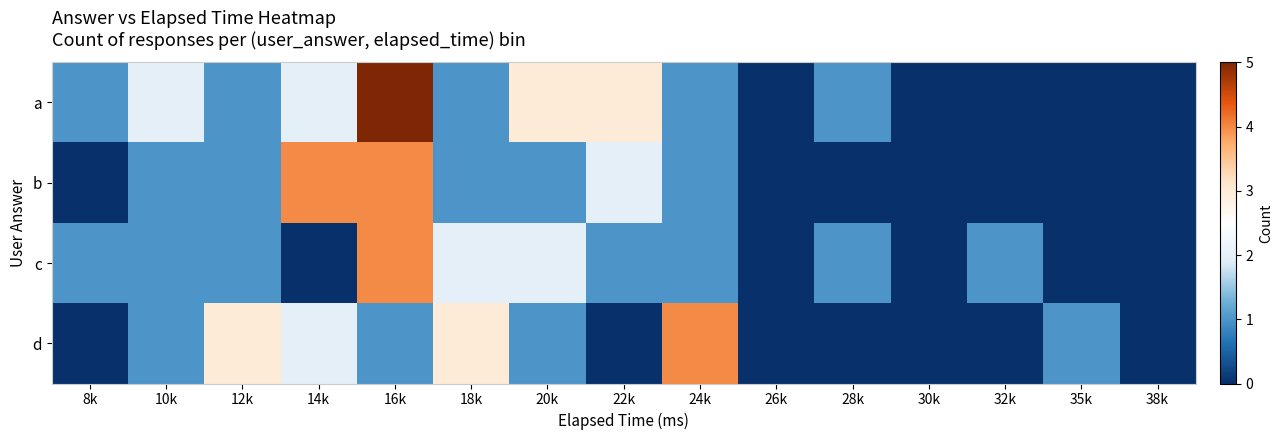

Between 28k and 10k, which is larger?

10k